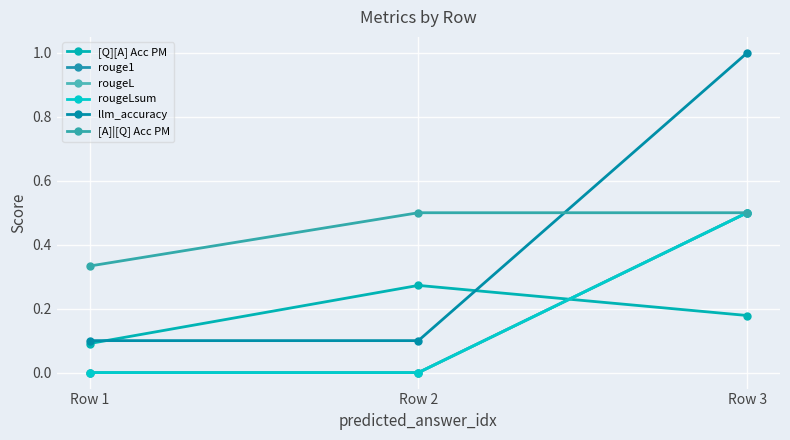

What is the value of the llm_accuracy point at the 2nd from the left?

0.1